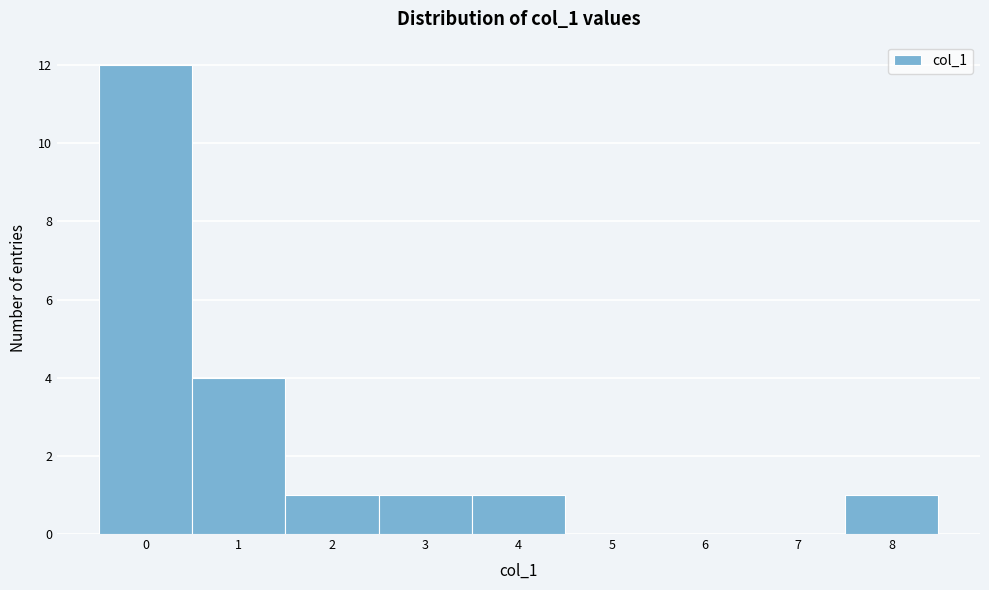

Reading left to right, transcribe this chart: for each bar, give the range it covers on the x-axis and its height. The values are not printed on the chart, so give them approximately, as read against the axis.

-0.5 to 0.5: 12
0.5 to 1.5: 4
1.5 to 2.5: 1
2.5 to 3.5: 1
3.5 to 4.5: 1
4.5 to 5.5: 0
5.5 to 6.5: 0
6.5 to 7.5: 0
7.5 to 8.5: 1